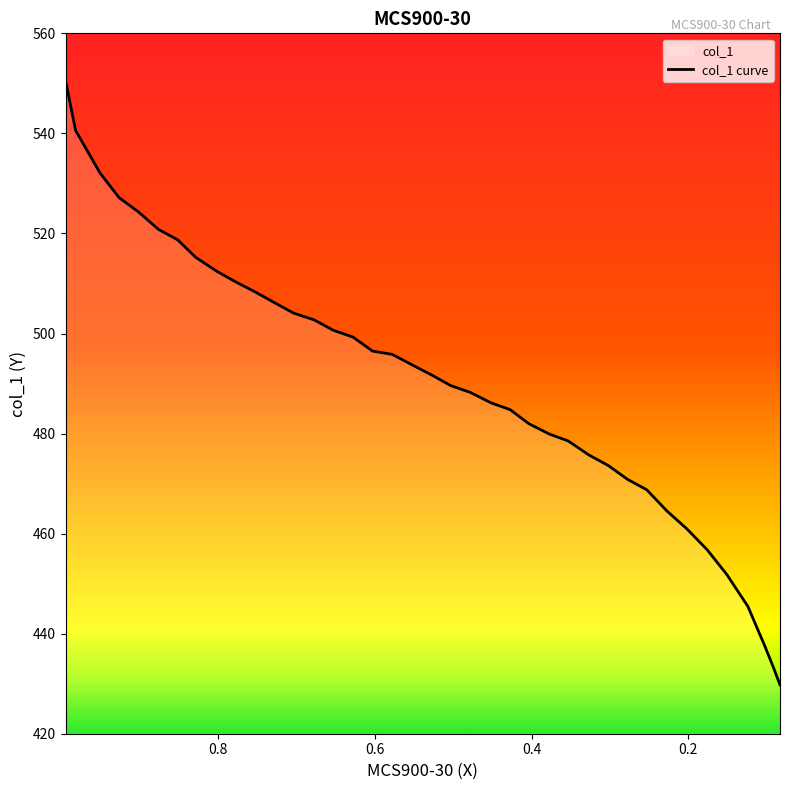

Which label corresponds to the smallest value in the chart?

0.0828